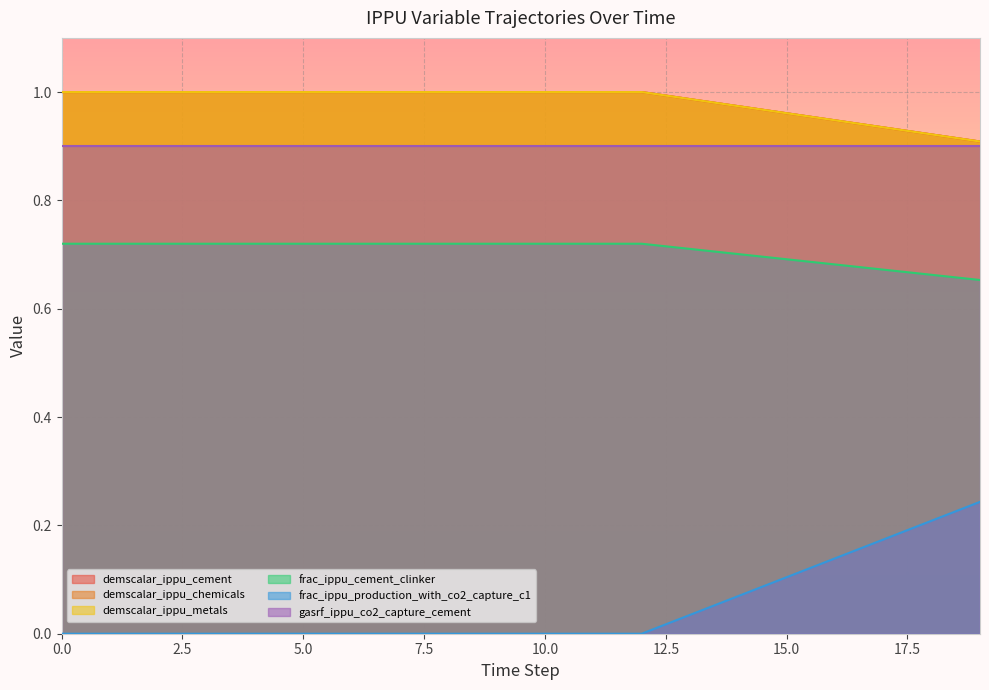

Between 6 and 8, which series saw the biggest shift?

demscalar_ippu_cement